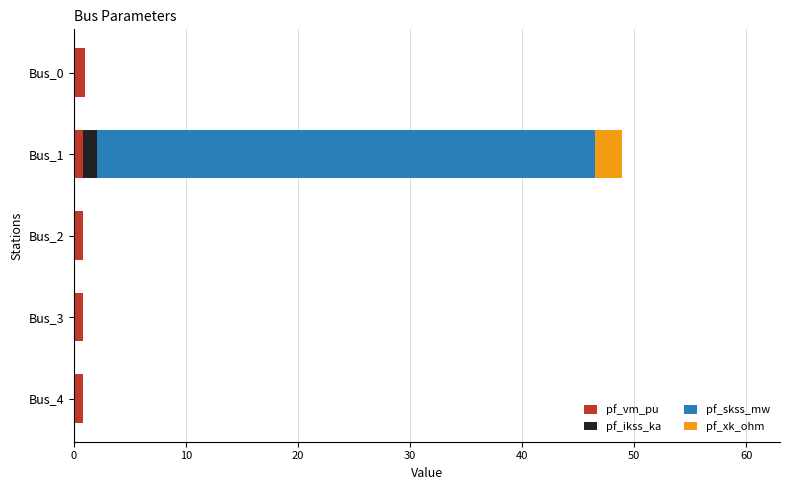

True or false: pf_vm_pu has a value of 1.0 at Bus_0.

True